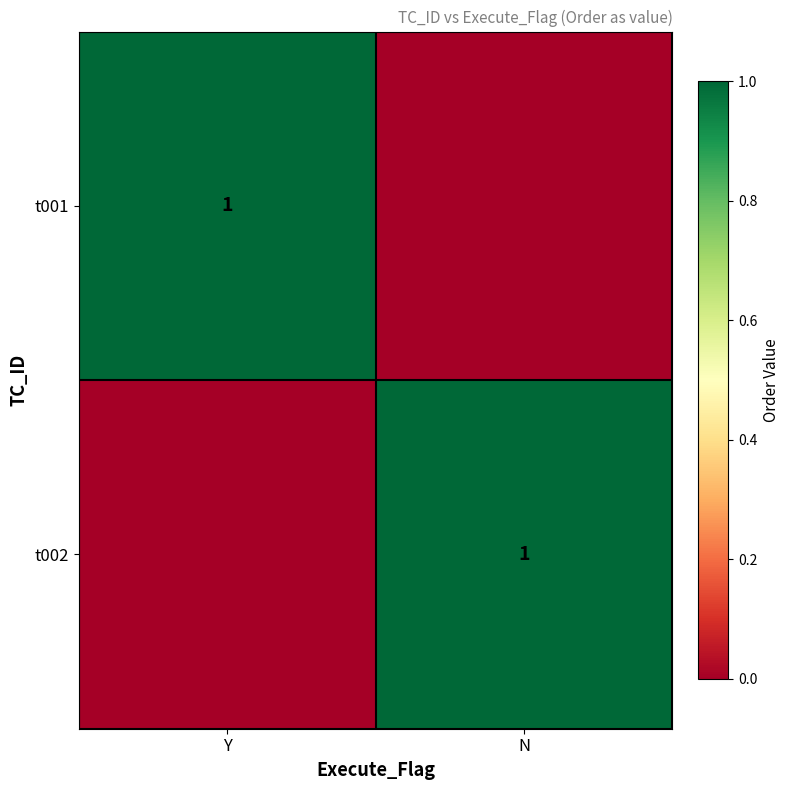

The value of t002 at N is 0. True or false?

False